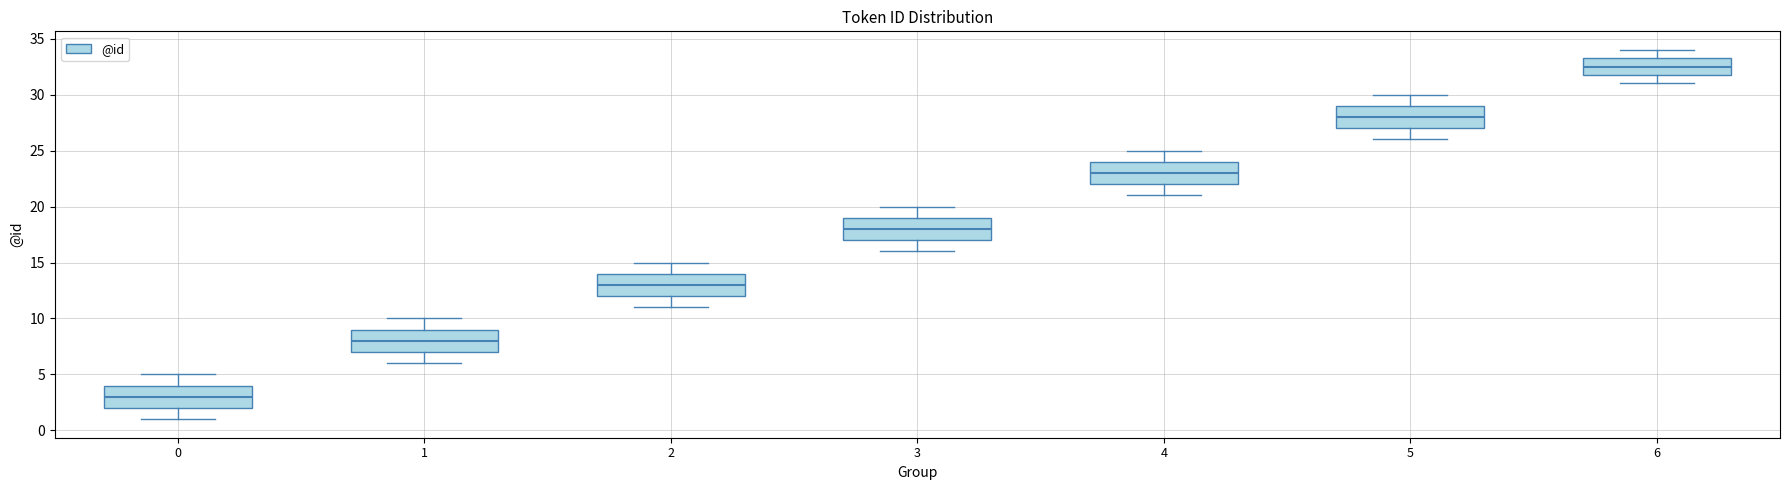

Reading left to right, transcribe this box plot: for each box, give where its median line is, the range the box spans, and where its two whiskers end, as read against the y-axis. The values are not printed on the chart, so give them approximately, as read against the axis.

0: median 3.0, box 2.0 to 4.0, whiskers 1.0 to 5.0
1: median 8.0, box 7.0 to 9.0, whiskers 6.0 to 10.0
2: median 13.0, box 12.0 to 14.0, whiskers 11.0 to 15.0
3: median 18.0, box 17.0 to 19.0, whiskers 16.0 to 20.0
4: median 23.0, box 22.0 to 24.0, whiskers 21.0 to 25.0
5: median 28.0, box 27.0 to 29.0, whiskers 26.0 to 30.0
6: median 32.5, box 32.0 to 33.5, whiskers 31.0 to 34.0